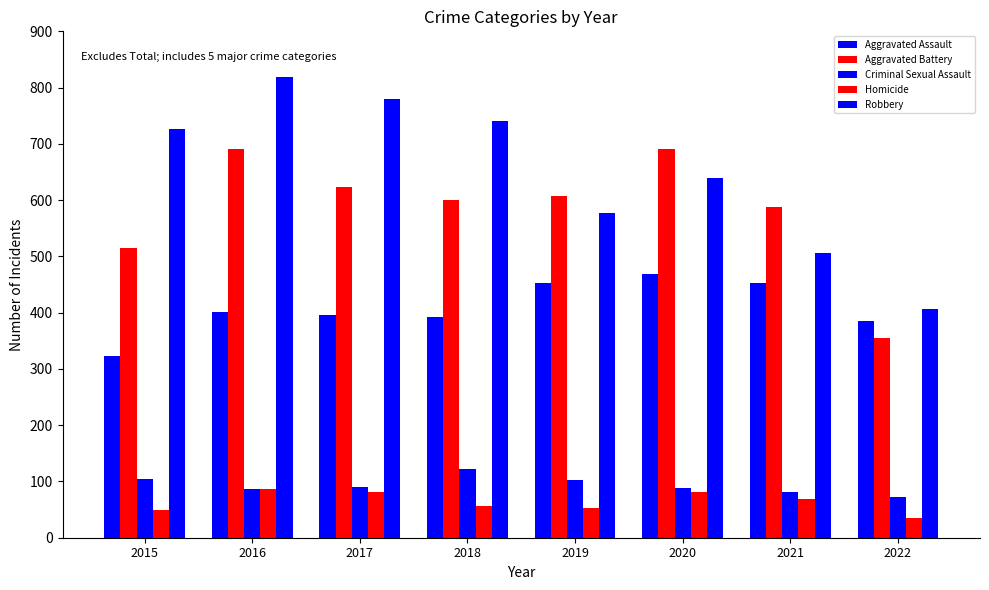

Between 2015 and 2018, which series saw the biggest shift?

Aggravated Battery